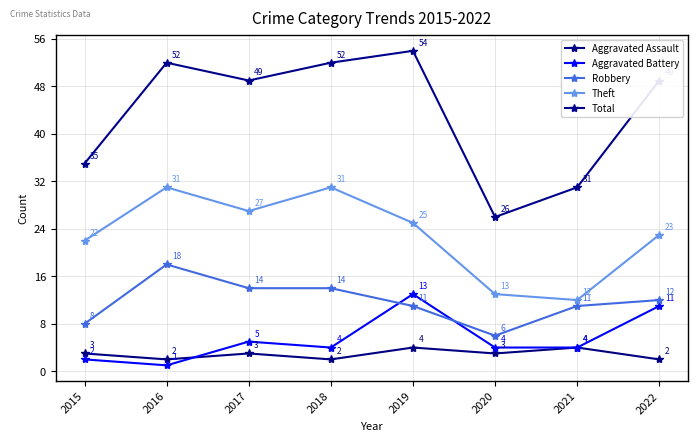

What is the total value across all series at 2021?

62